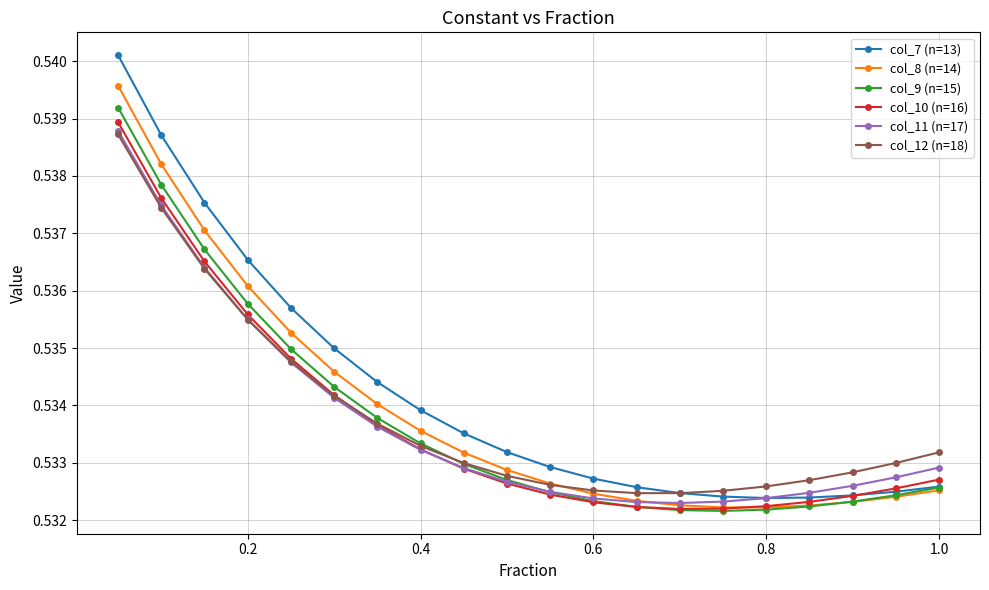

Which series has the largest range (max minus min)?

col_7 (n=13)